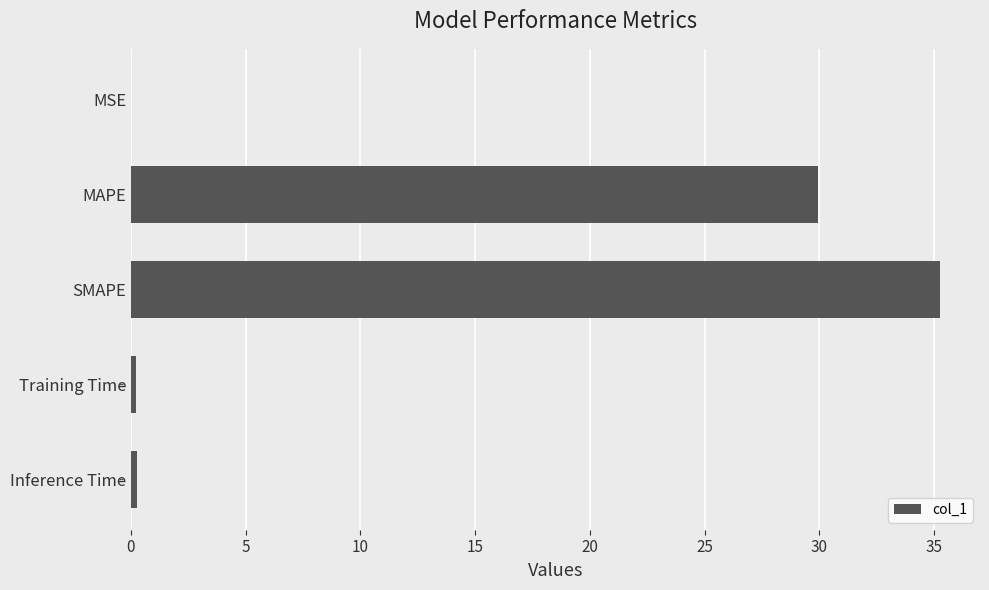

The chart shows a value of 35.2 at SMAPE. True or false?

True